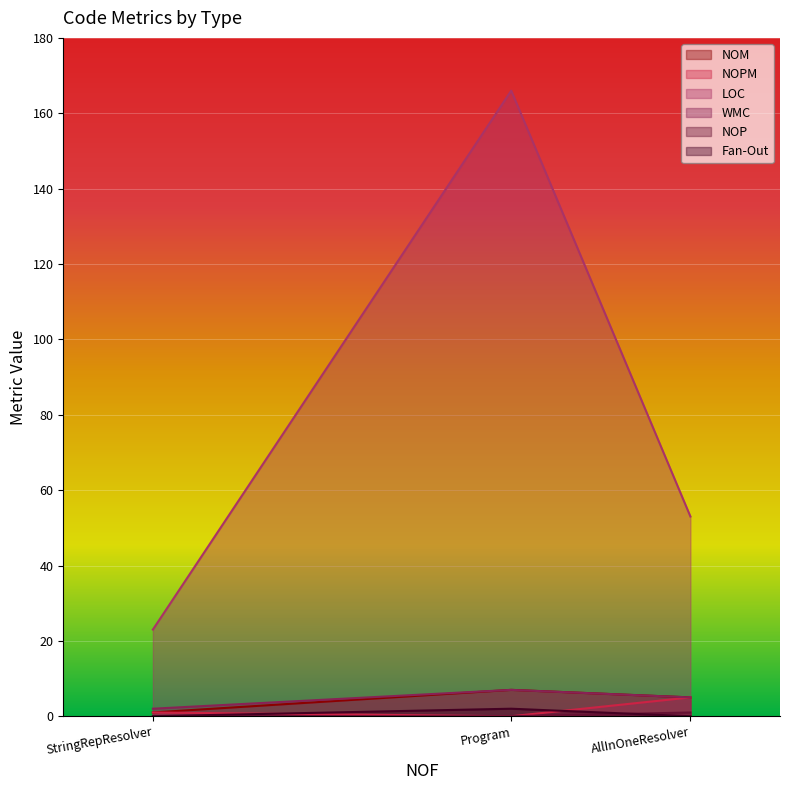

At how many categories does at least one series exceed 93?

1